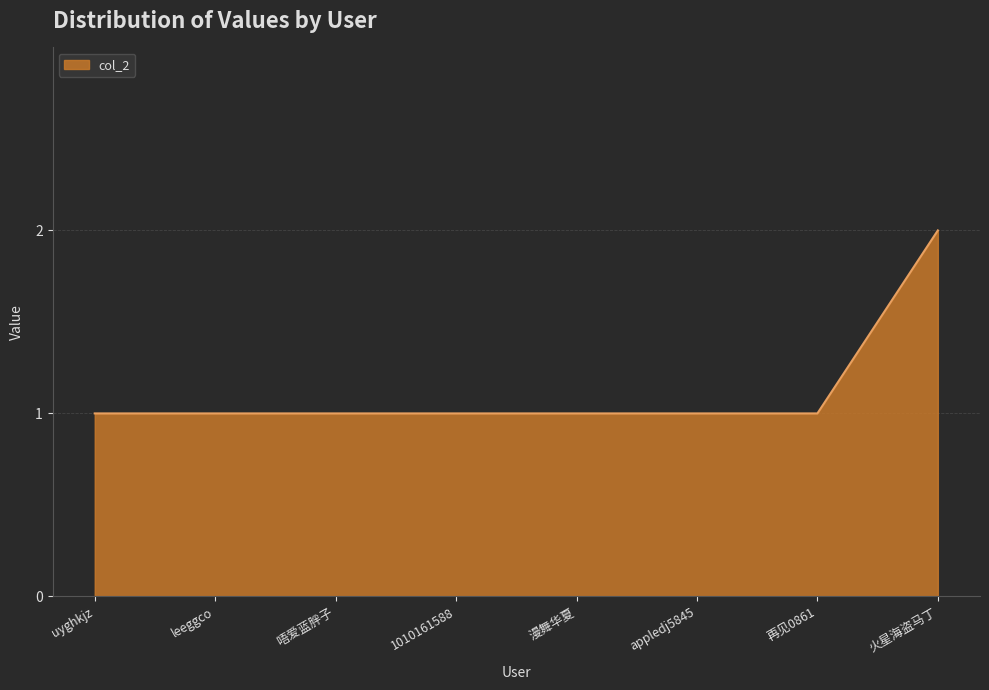

What is the average value?

1